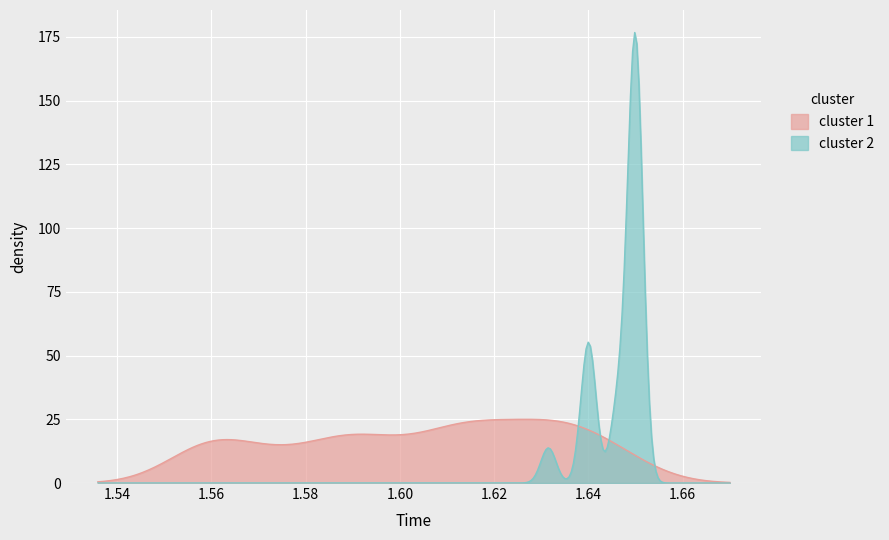

Which series has the largest range (max minus min)?

cluster 2